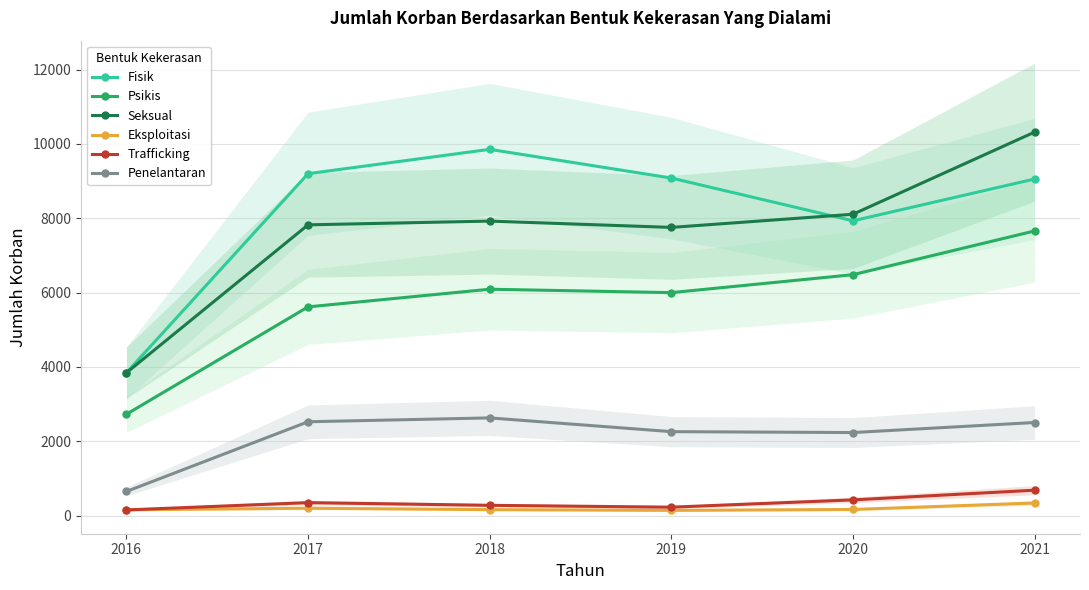

Reading right to left, what are all the values shown in this chart?

Fisik: 2021=9055	2020=7930	2019=9081	2018=9853	2017=9199	2016=3843
Psikis: 2021=7658	2020=6481	2019=5998	2018=6090	2017=5615	2016=2727
Seksual: 2021=10317	2020=8107	2019=7753	2018=7923	2017=7822	2016=3842
Eksploitasi: 2021=338	2020=164	2019=140	2018=160	2017=198	2016=155
Trafficking: 2021=683	2020=422	2019=226	2018=276	2017=348	2016=152
Penelantaran: 2021=2504	2020=2234	2019=2258	2018=2628	2017=2524	2016=649